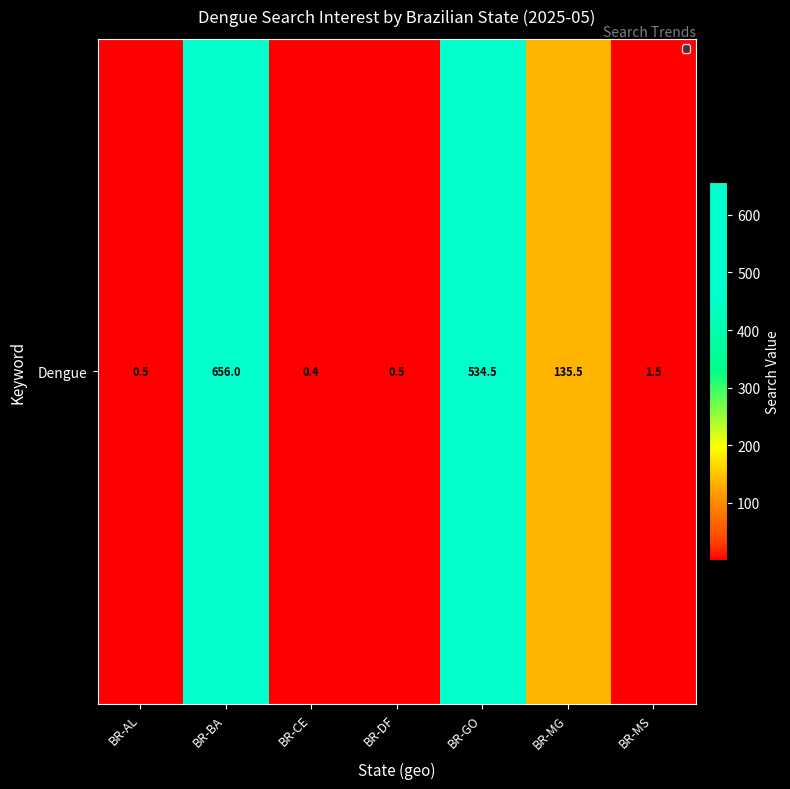

Where is the data nearest to the value 328?

BR-MG